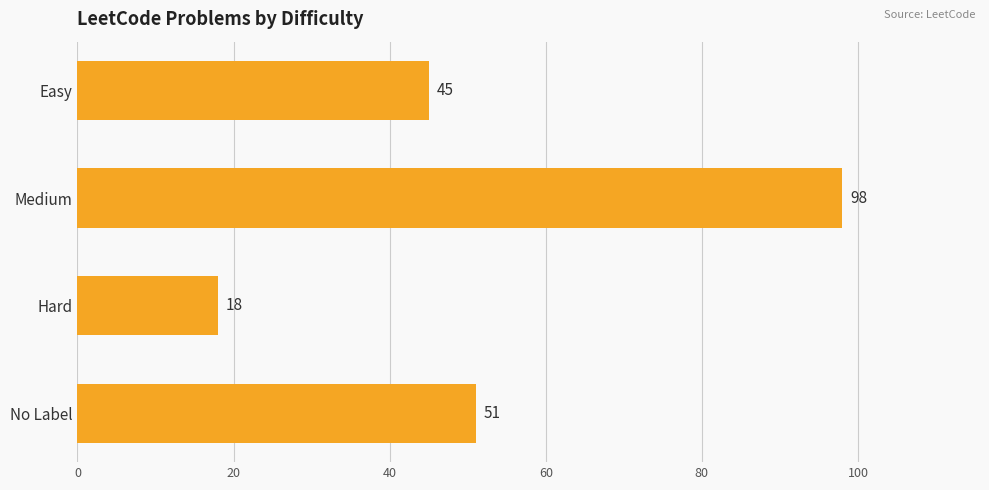

What is the sum of the values at Easy and No Label?

96